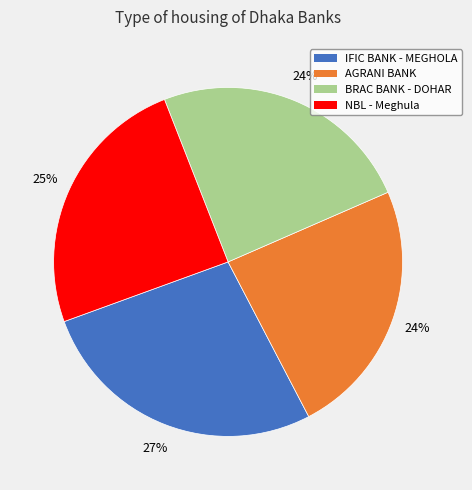

What percentage is the IFIC BANK - MEGHOLA slice, to the nearest percent?

27%